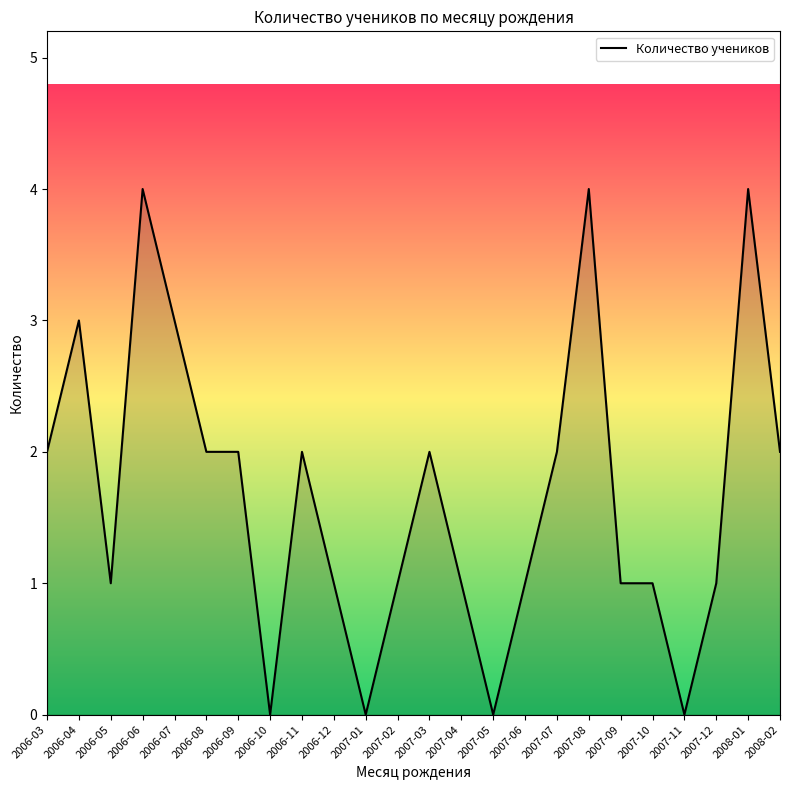

What position from the left is 2006-05?

3